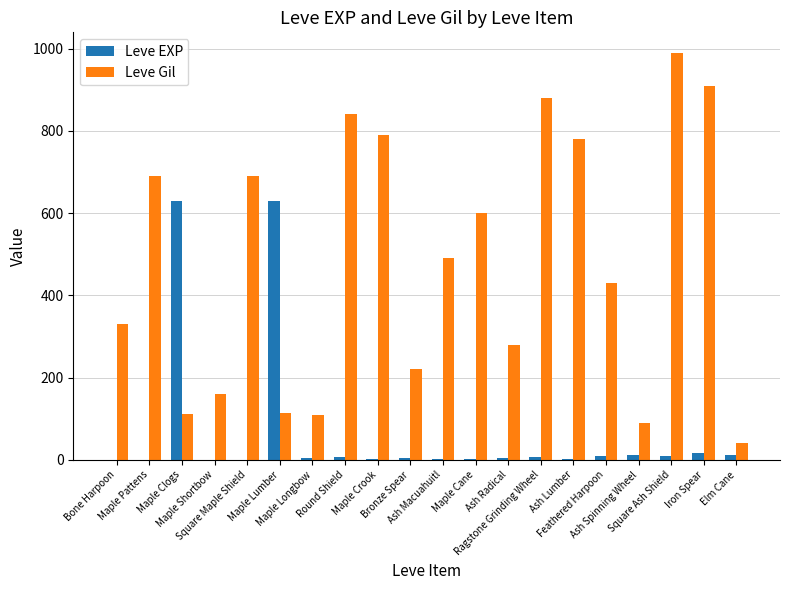

The Leve Gil series shows 377 at Round Shield. True or false?

False